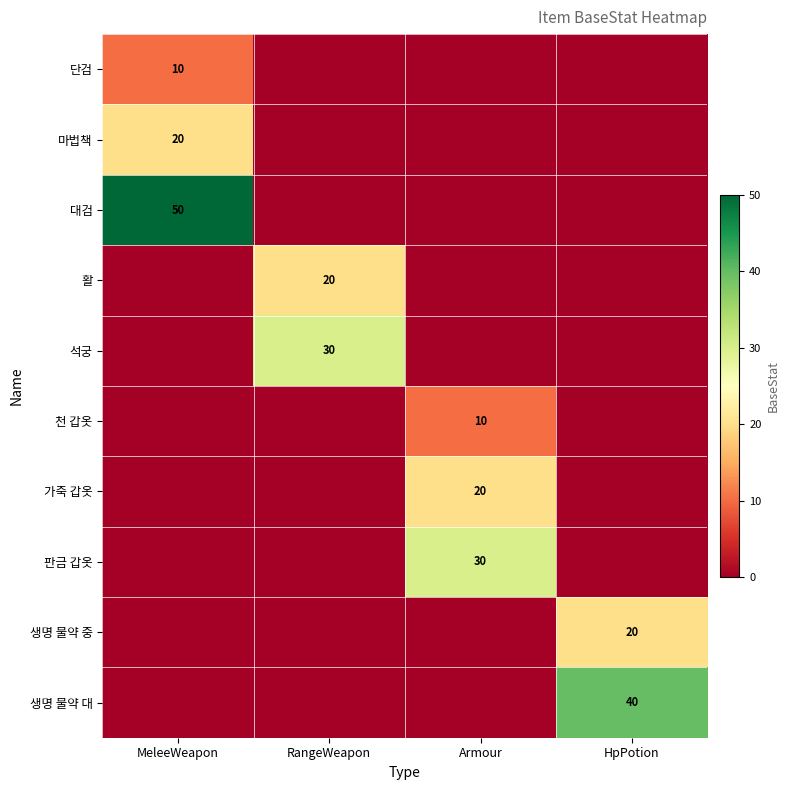

True or false: 가죽 갑옷 has a value of 20 at Armour.

True